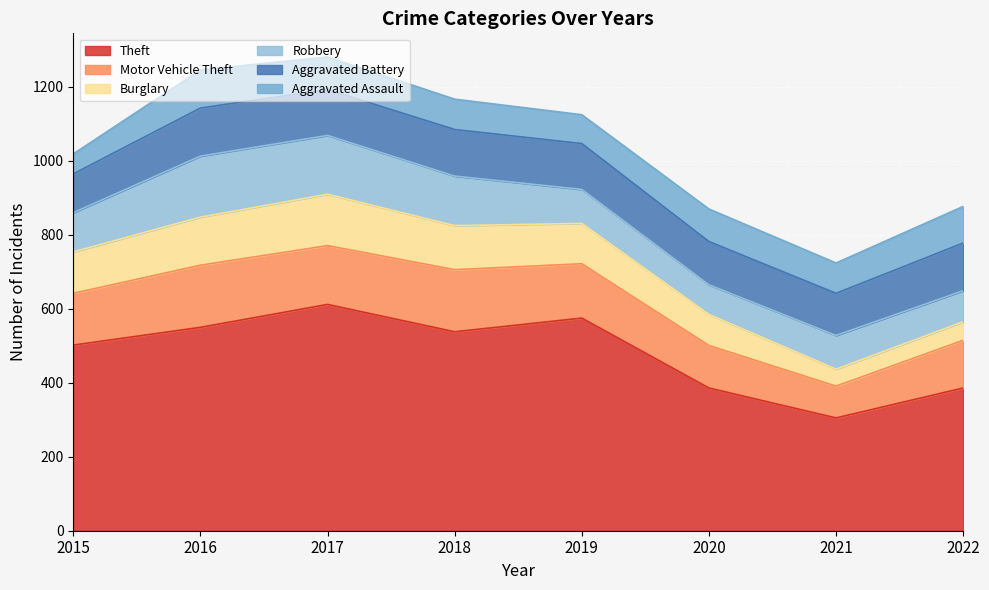

Which series has the largest total across all categories?

Theft